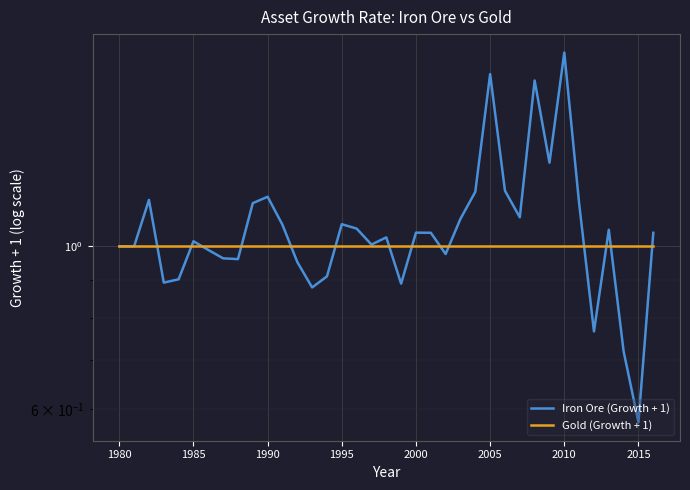

Which series has the largest total across all categories?

Iron Ore (Growth + 1)